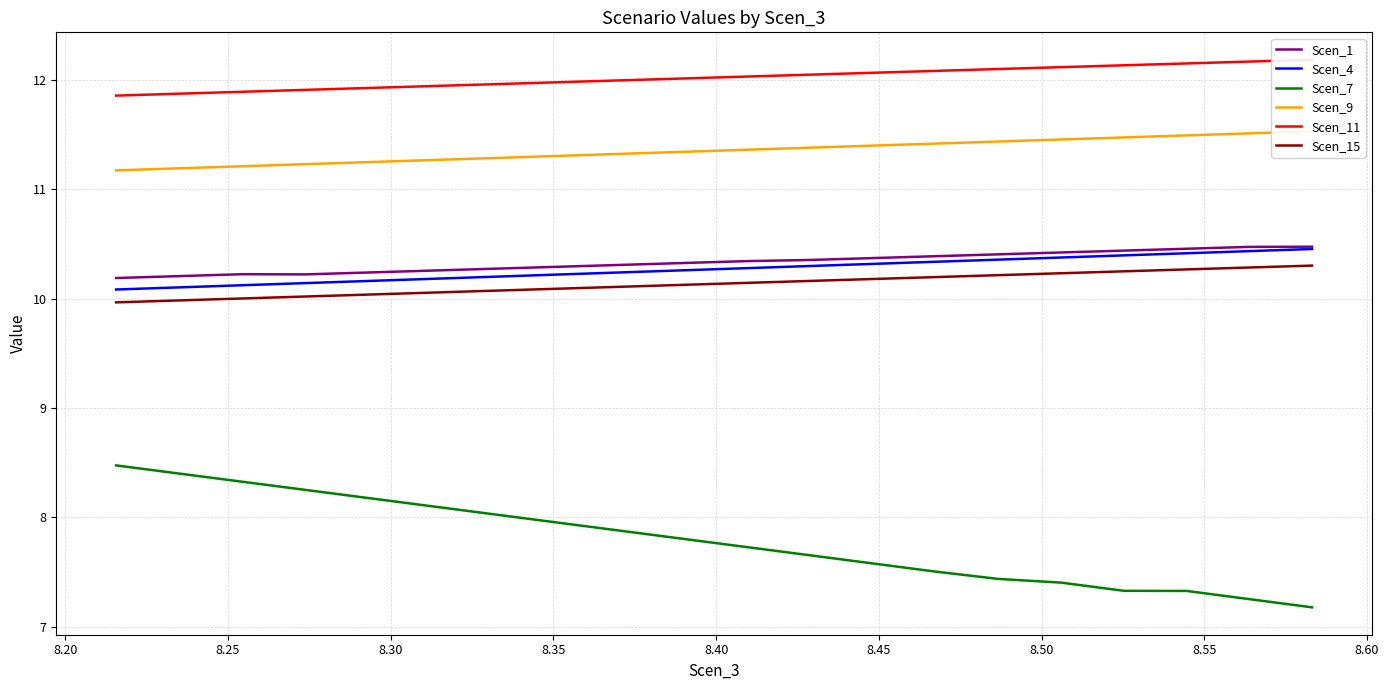

Which series has the widest spread of values?

Scen_7